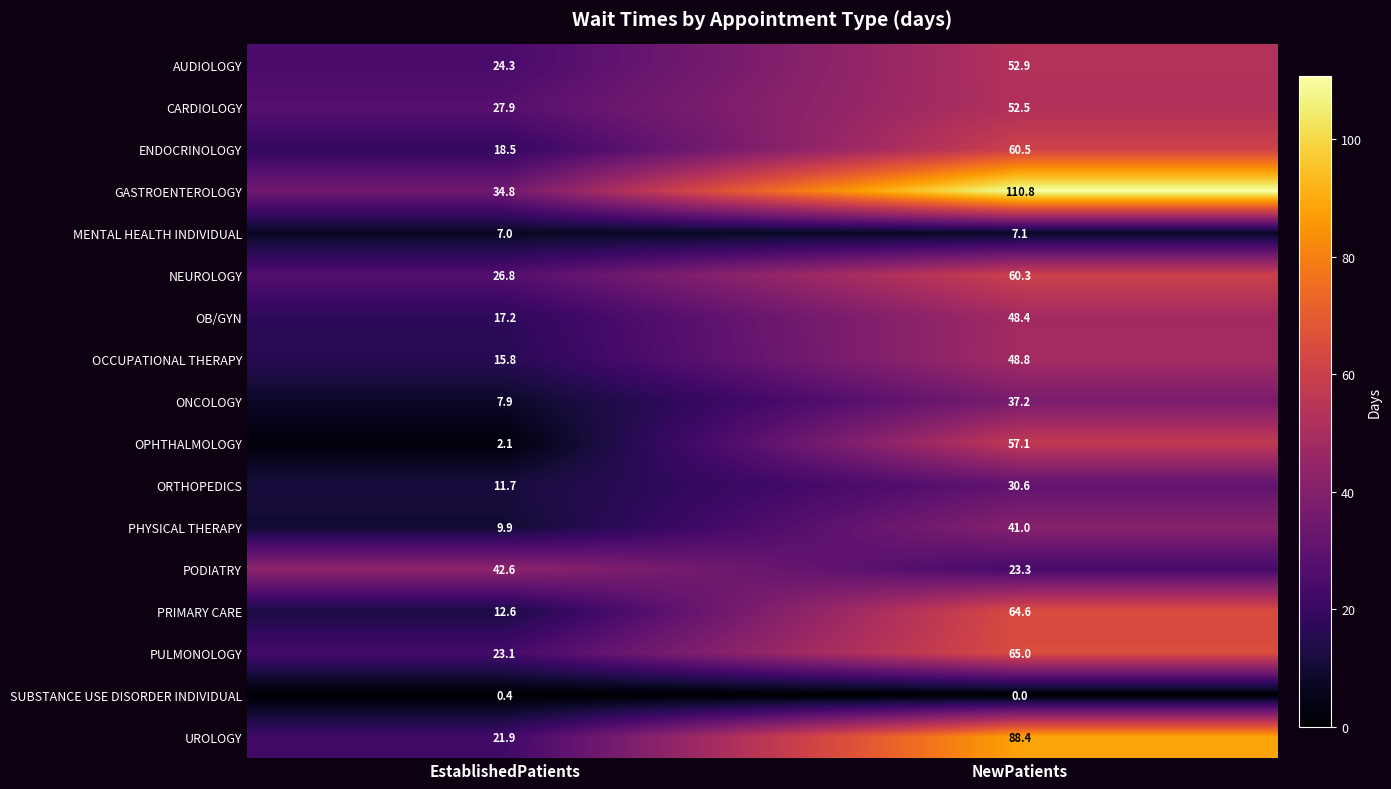

True or false: PRIMARY CARE has a value of 94.5 at NewPatients.

False